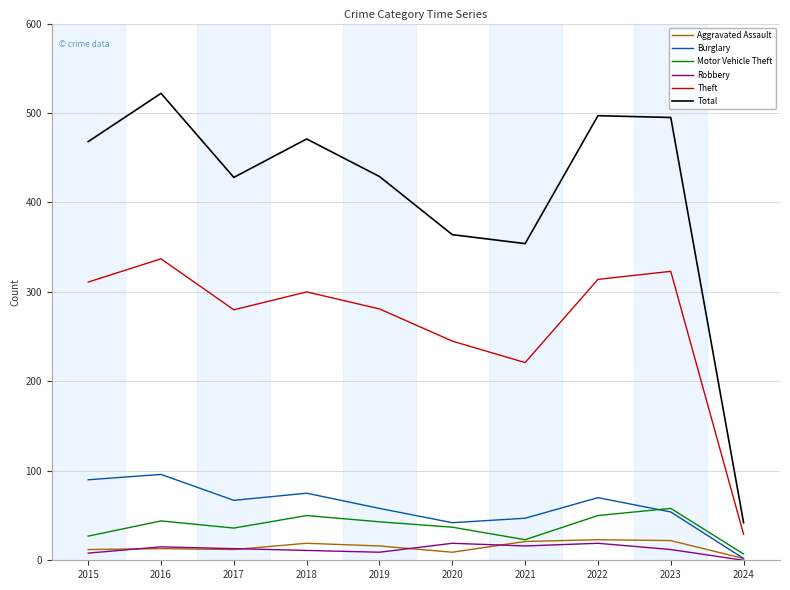

Is it true that Robbery equals 12 at 2023?

True